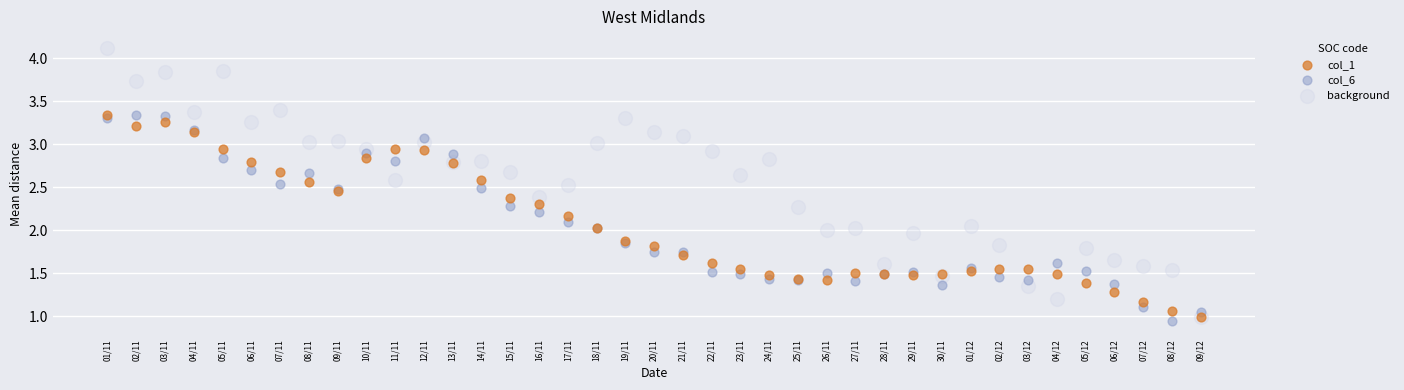

What are all the series names shown in the legend?

col_1, col_6, background